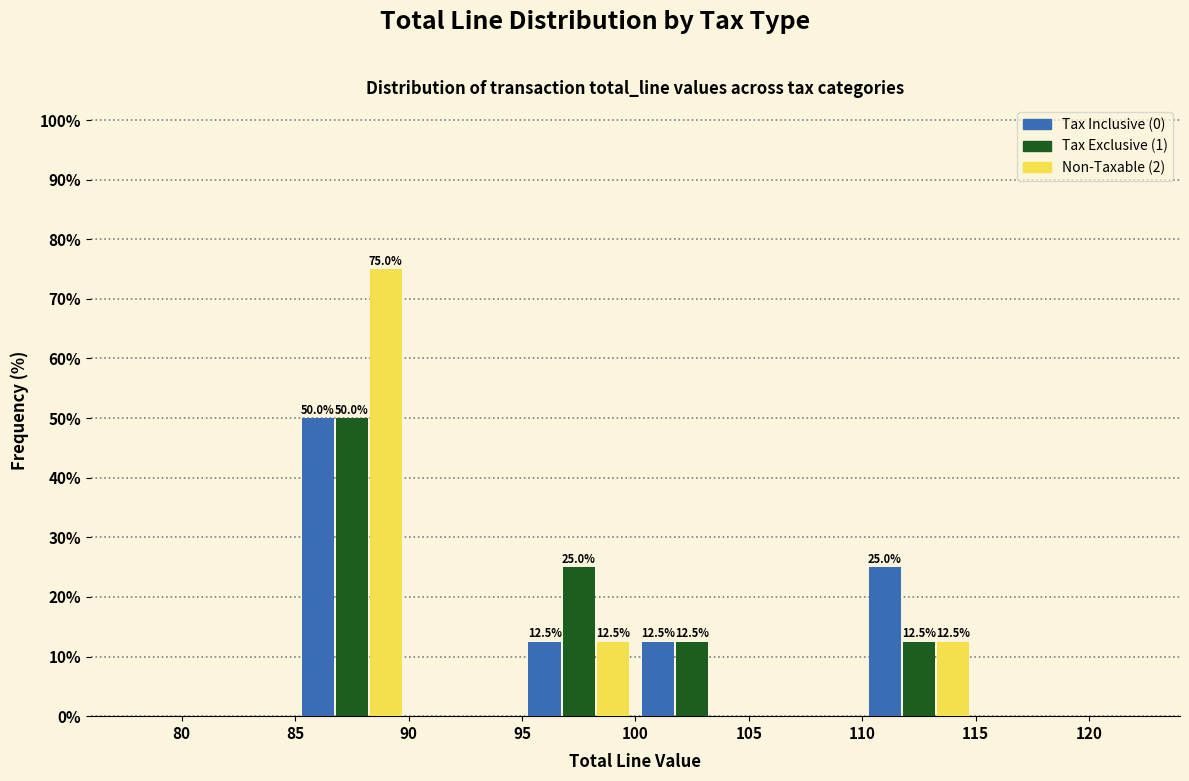

In the Non-Taxable (2) series, which range on the x-axis has the tallest bar?

85 to 90